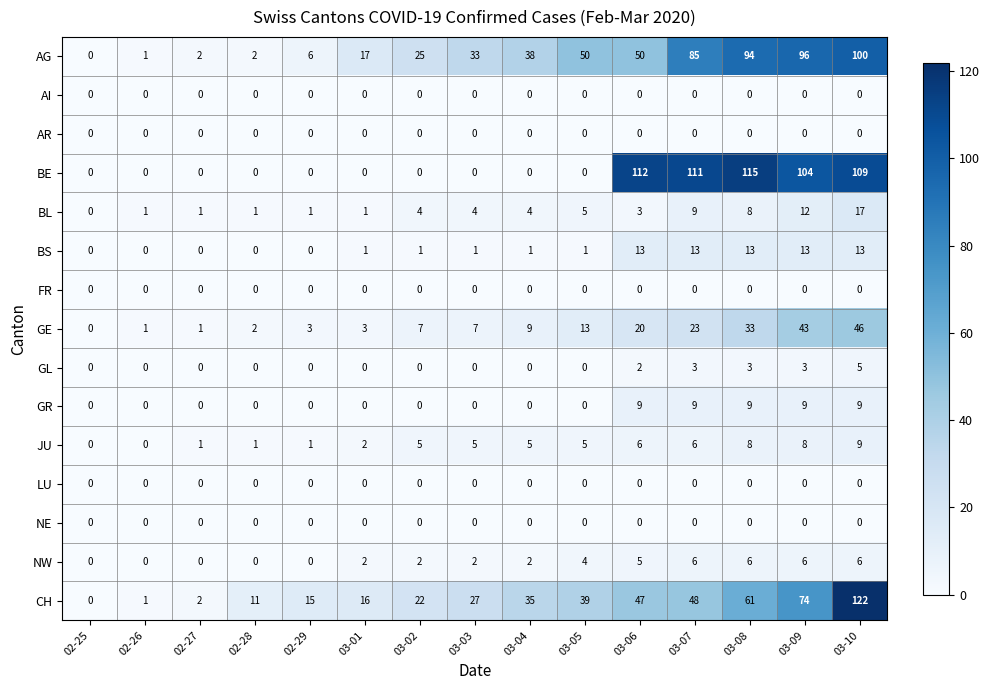

What is the difference between the highest and lowest values at 03-04?

38